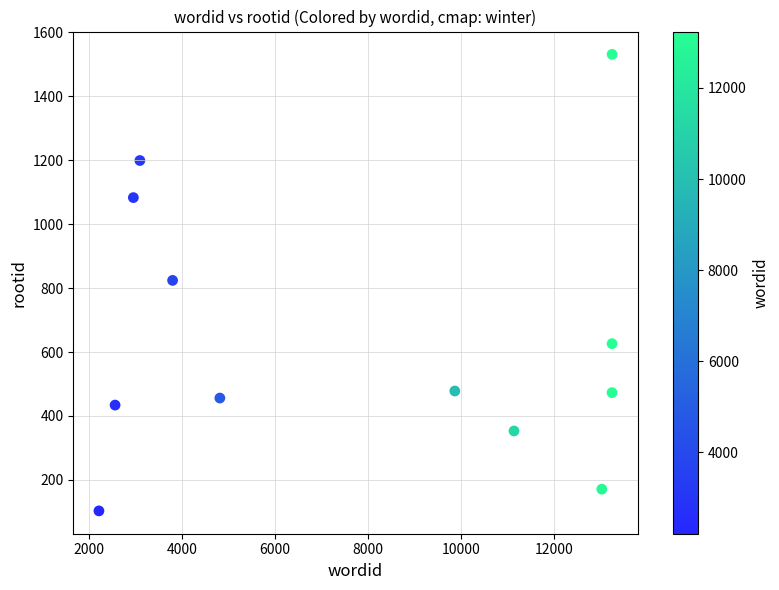

What is the average X value?

7761